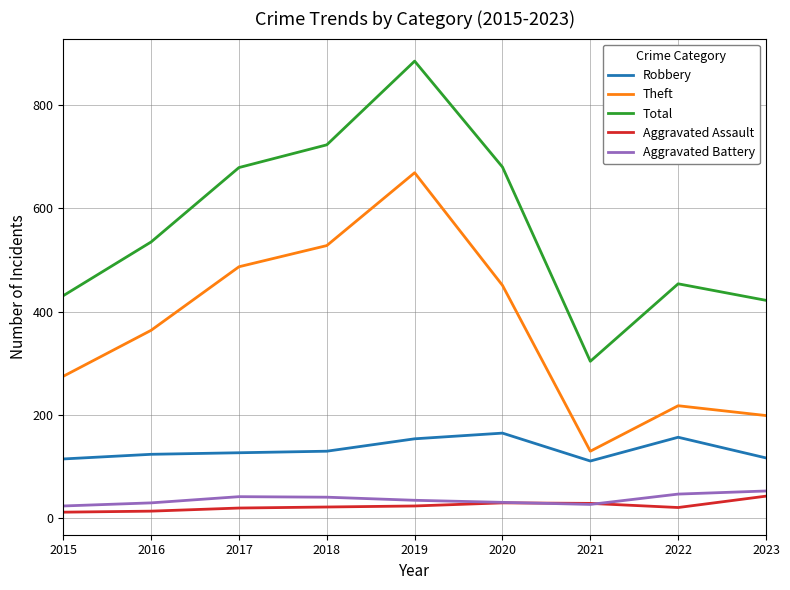

At which category does Total reach its first local valley?

2021